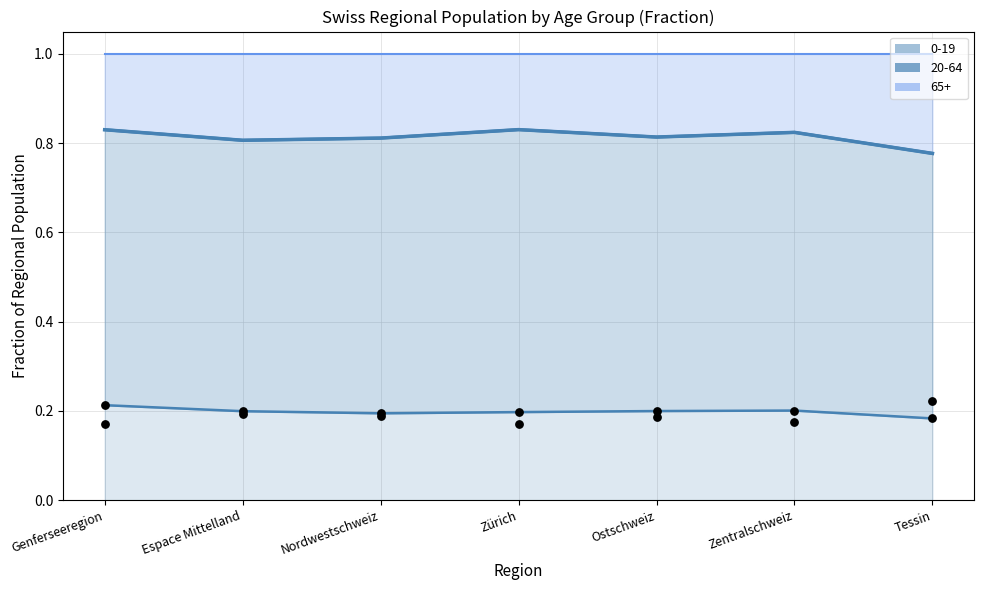

Is the value of 20-64 upper at Genferseeregion greater than the value of 0-19 points at Tessin?

Yes